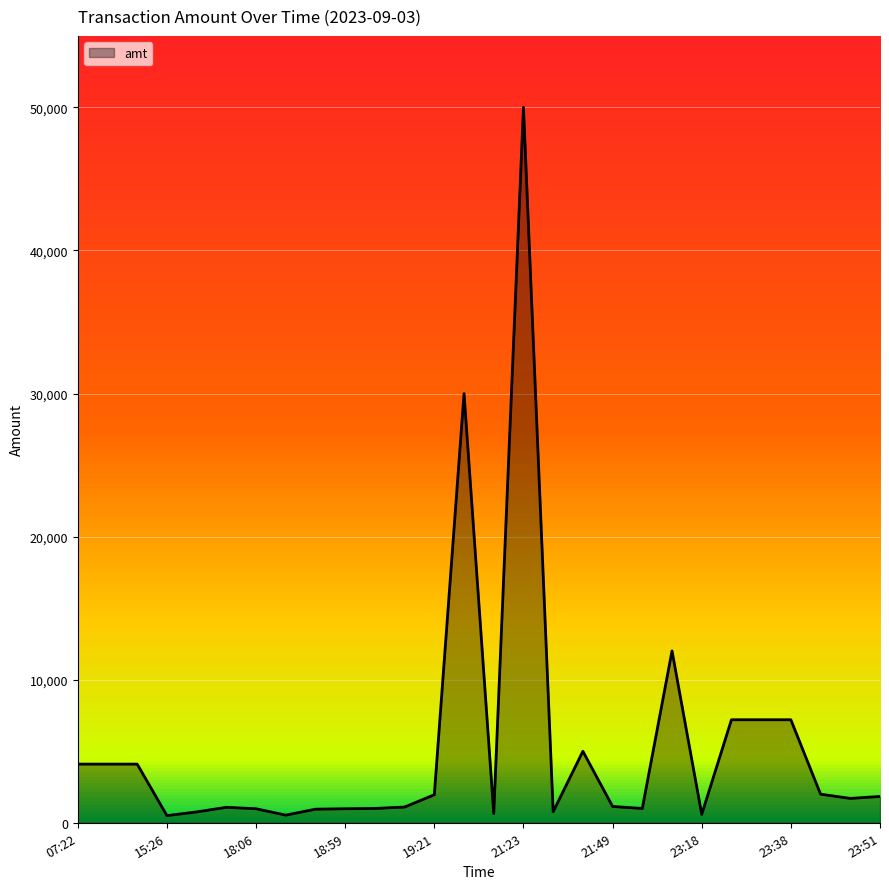

What is the difference between the maximum and minimum values?

49500.0